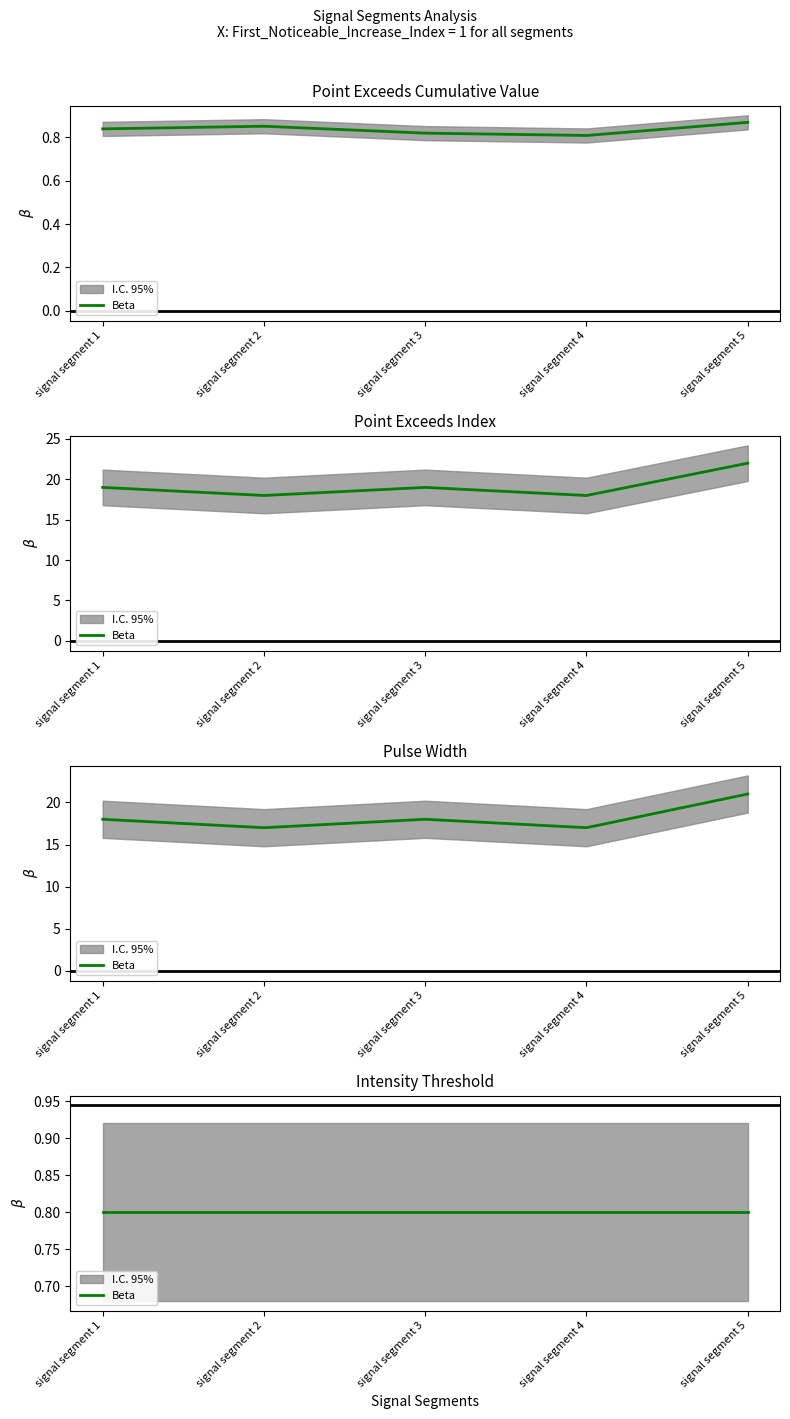

Is the value of Point_Exceeds_Index at signal segment 3 greater than the value of Point_Exceeds_Cumulative_Value at signal segment 1?

Yes